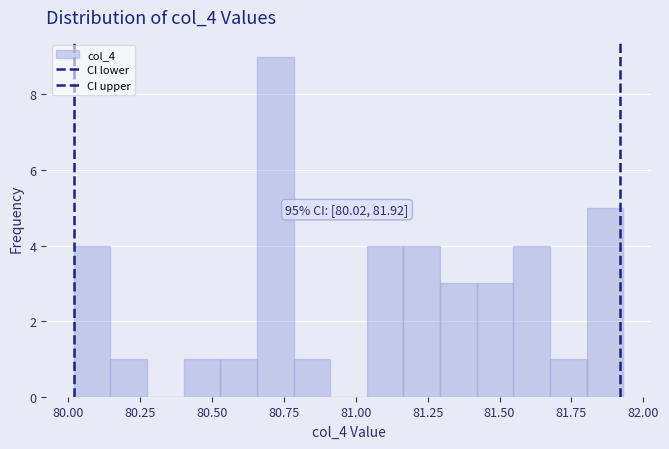

Around what value on the x-axis is the tallest bar? Give the approximate position of its centre, as read against the axis.

80.70